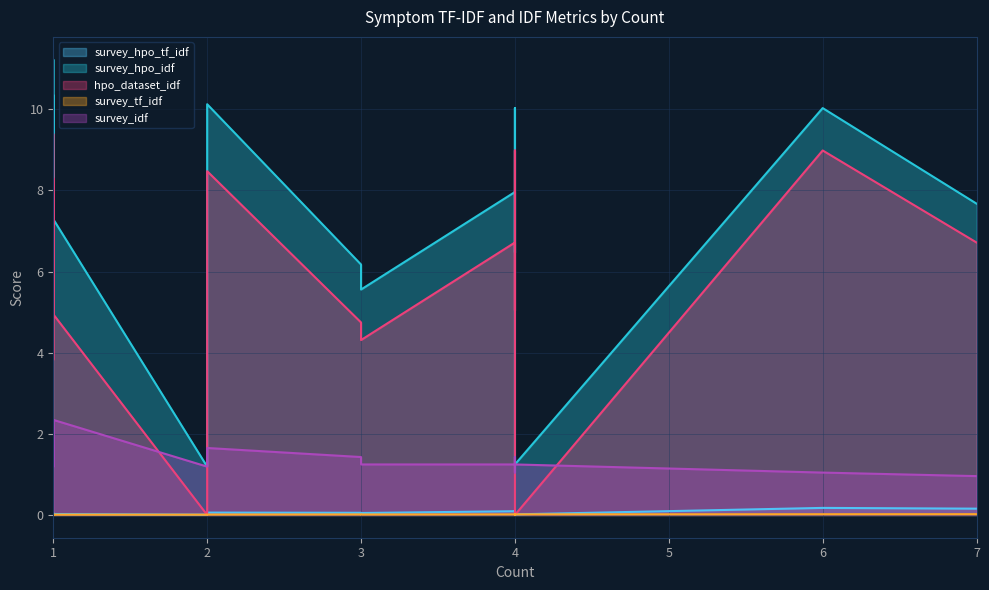

Is the value of survey_hpo_tf_idf at 3 greater than the value of survey_tf_idf at 1?

Yes